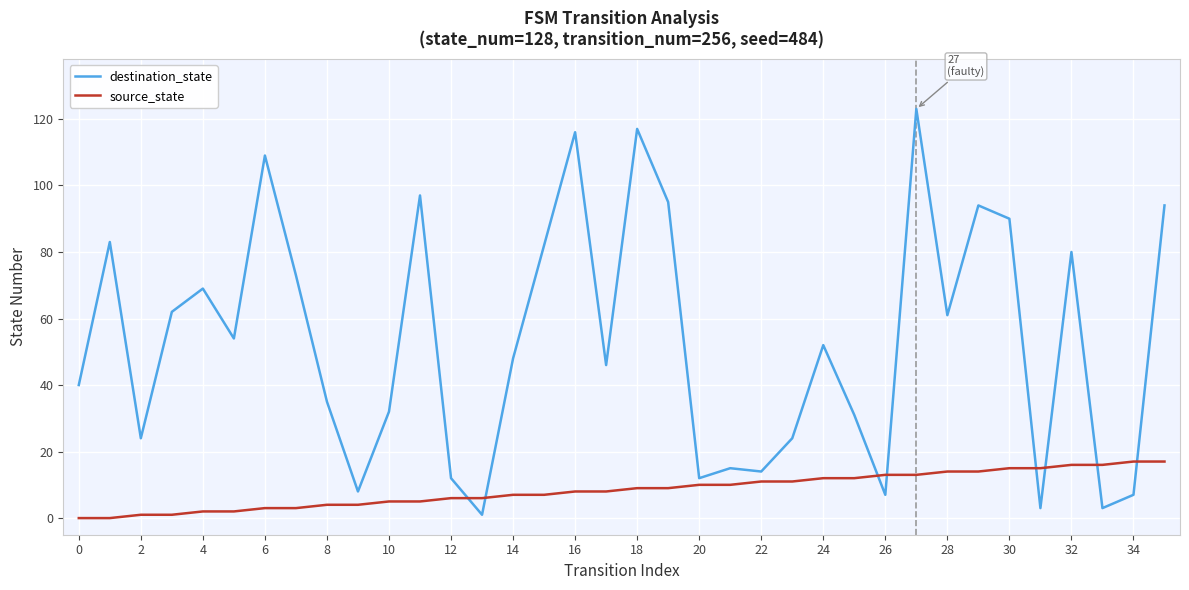

Reading left to right, extract all data points from this chart.

destination_state: 40	83	24	62	69	54	109	73	35	8	32	97	12	1	48	82	116	46	117	95	12	15	14	24	52	31	7	123	61	94	90	3	80	3	7	94
source_state: 0	0	1	1	2	2	3	3	4	4	5	5	6	6	7	7	8	8	9	9	10	10	11	11	12	12	13	13	14	14	15	15	16	16	17	17